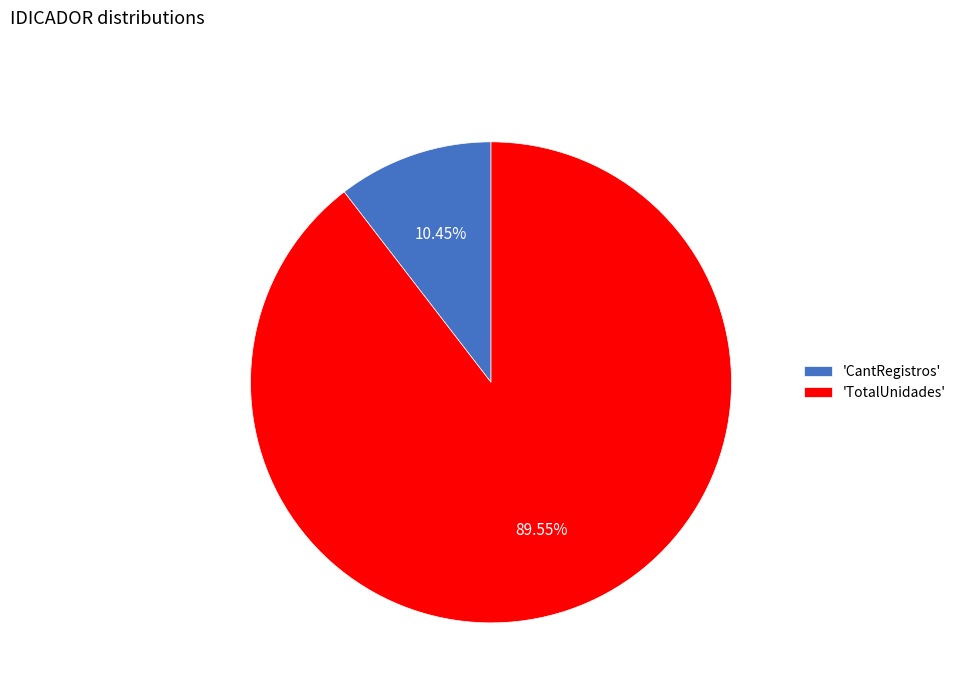

To the nearest percent, what is the difference between the largest and smallest slice percentages?

79%